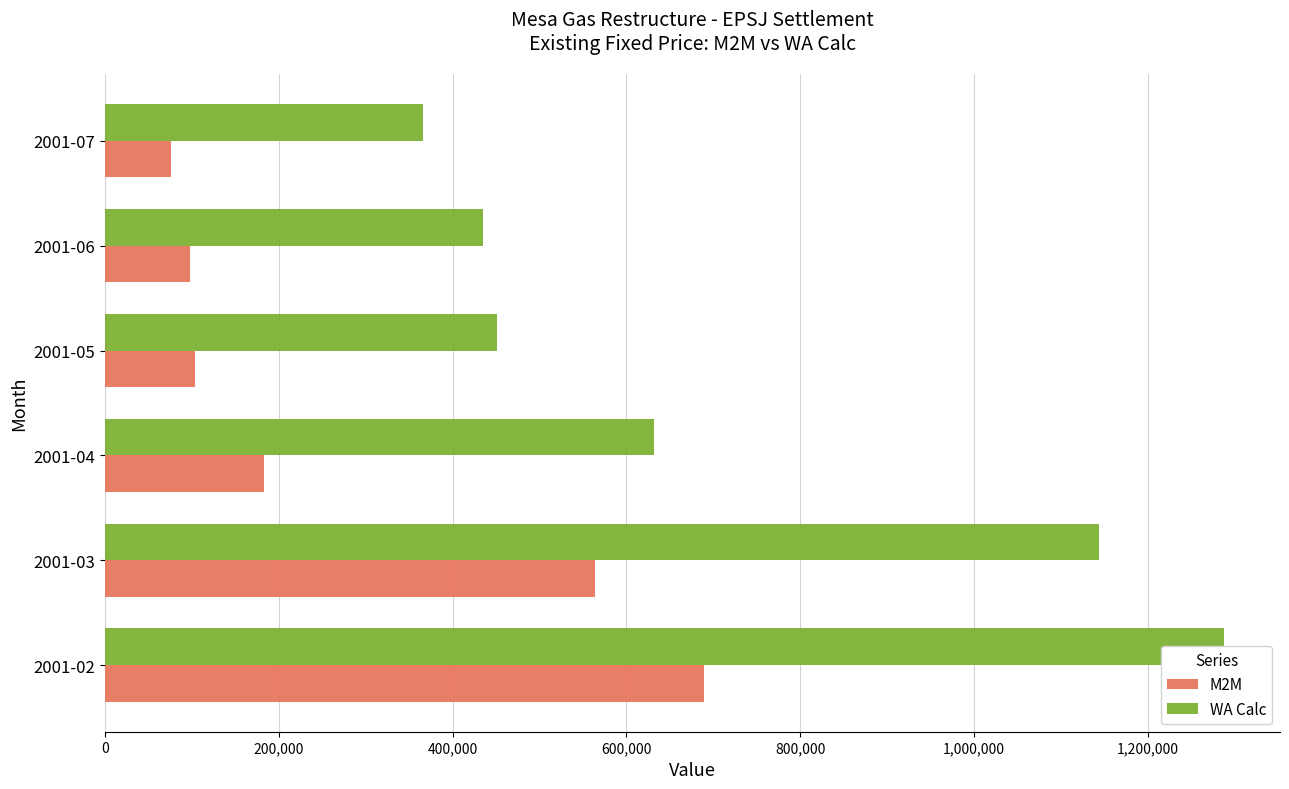

Which series changed the most between 2001-04 and 2001-07?

WA Calc